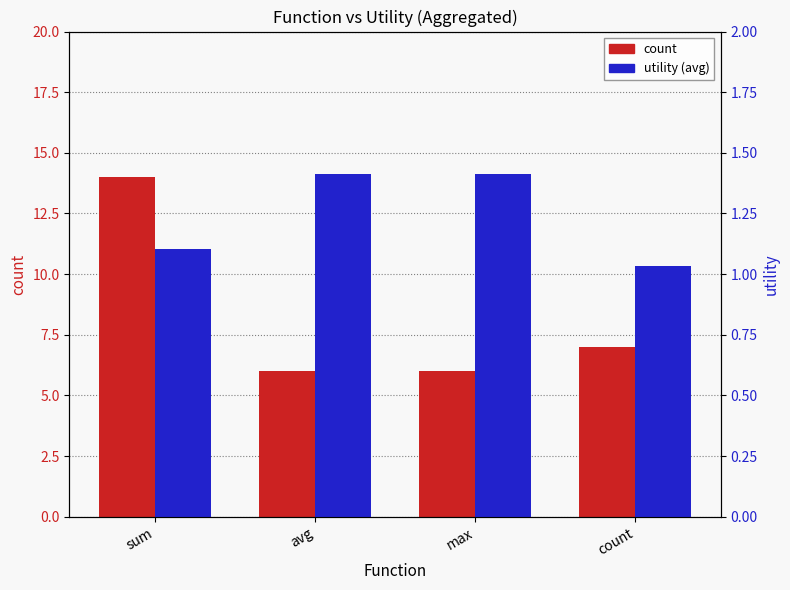

At which category does the chart reach its peak across all series?

sum